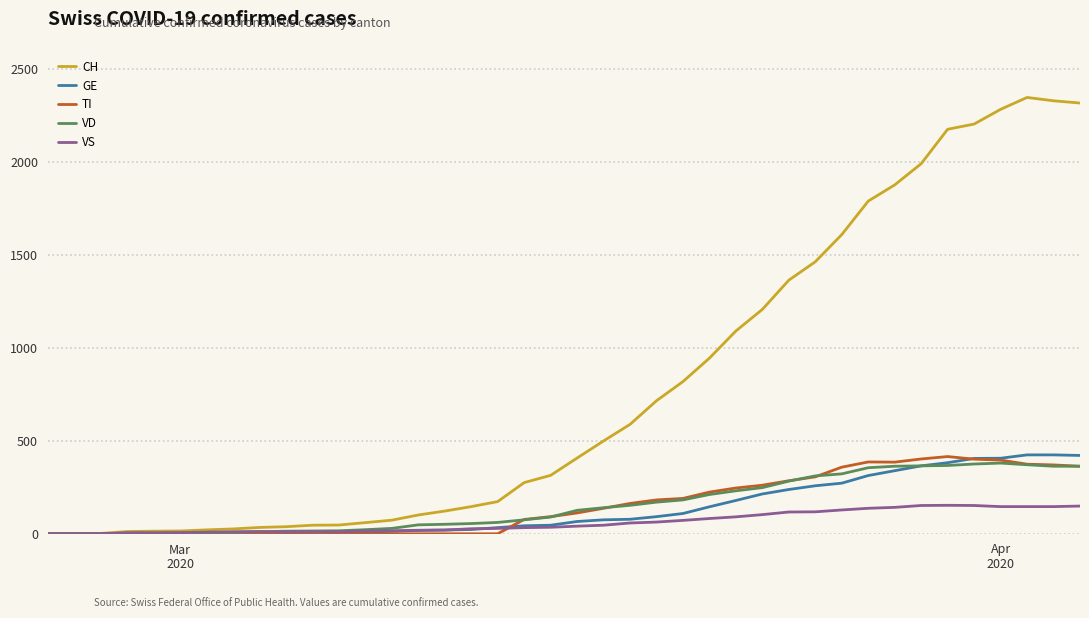

What is the maximum value shown in the chart?

2345